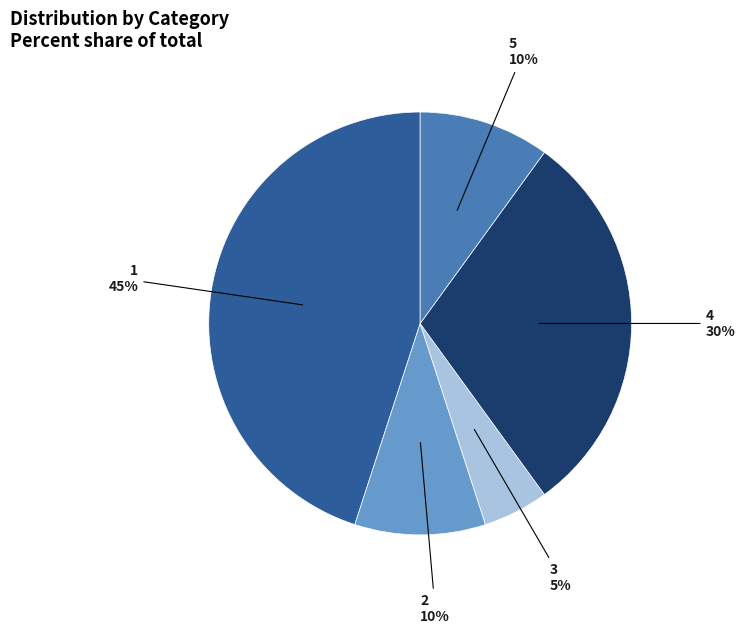

Between 4 and 3, which is larger?

4